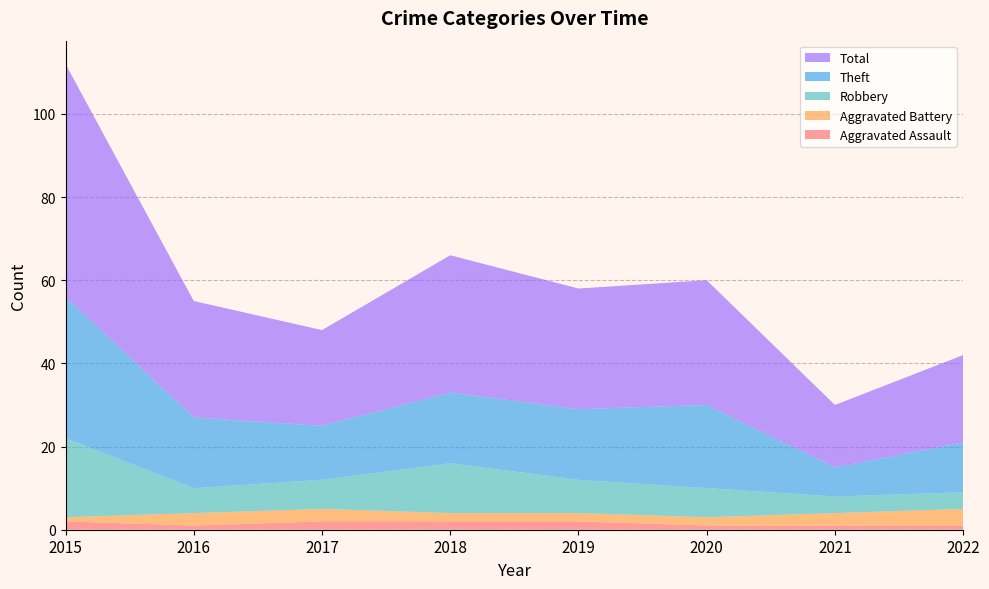

Reading left to right, what are all the values shown in this chart?

Aggravated Assault: 2015=2	2016=1	2017=2	2018=2	2019=2	2020=1	2021=1	2022=1
Aggravated Battery: 2015=1	2016=3	2017=3	2018=2	2019=2	2020=2	2021=3	2022=4
Robbery: 2015=19	2016=6	2017=7	2018=12	2019=8	2020=7	2021=4	2022=4
Theft: 2015=34	2016=17	2017=13	2018=17	2019=17	2020=20	2021=7	2022=12
Total: 2015=56	2016=28	2017=23	2018=33	2019=29	2020=30	2021=15	2022=21